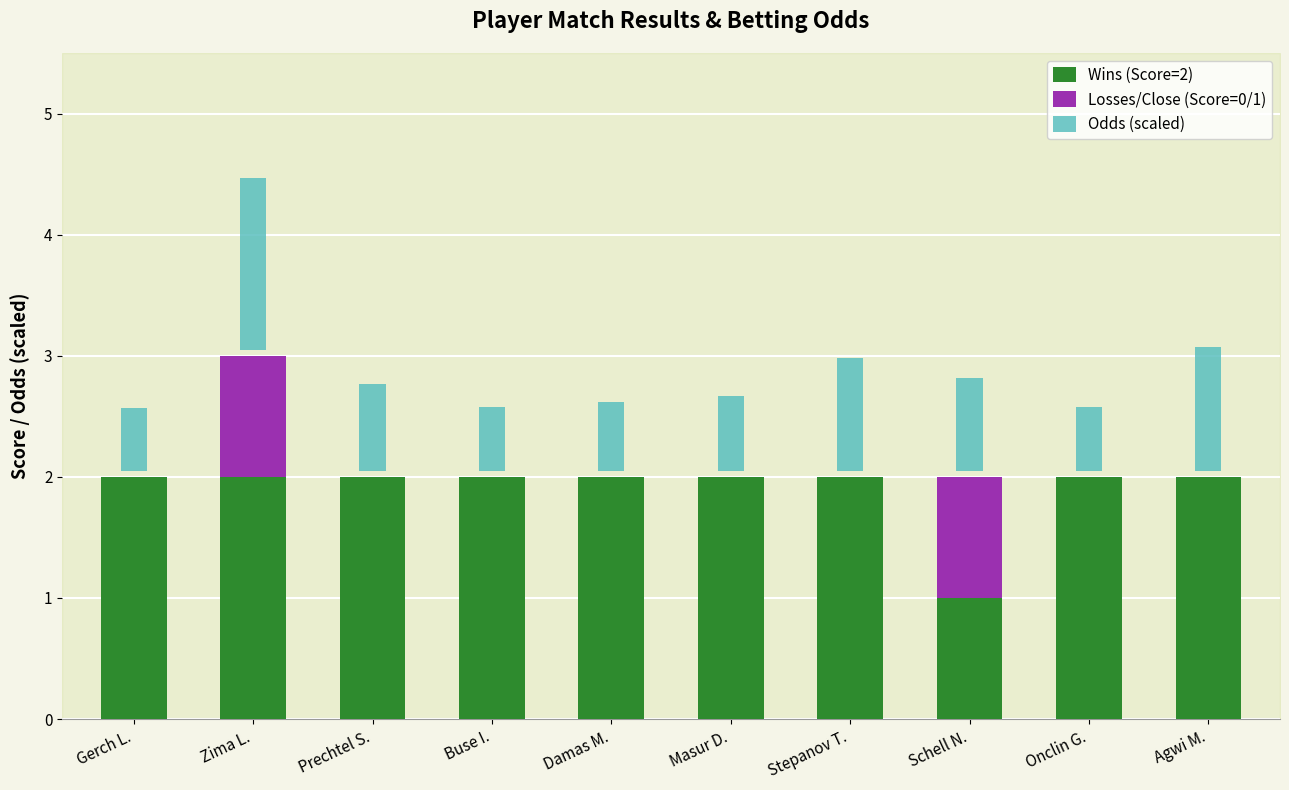

What is the difference between the second highest and second lowest values in the Odds (scaled) series?

0.5